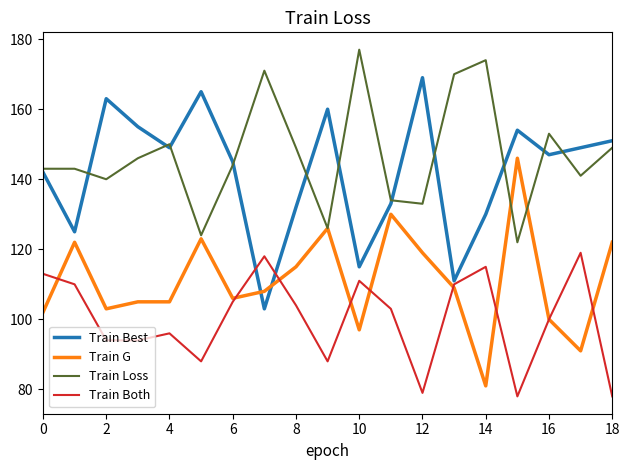

Which series has the largest total across all categories?

Train Loss